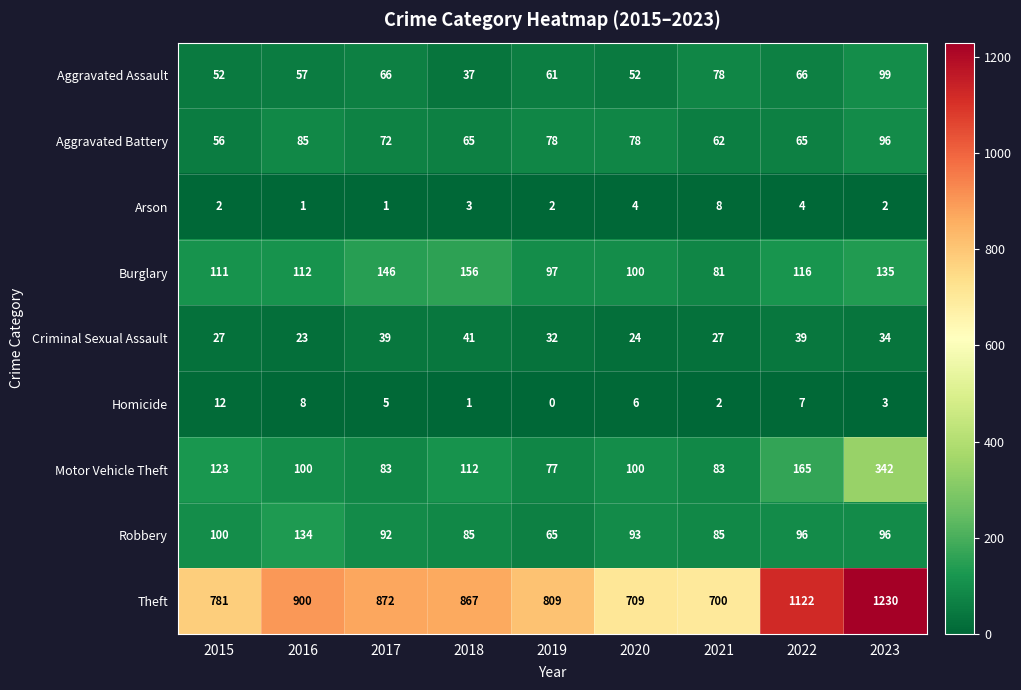

What is the spread (max minus min) of values at 2017?

871